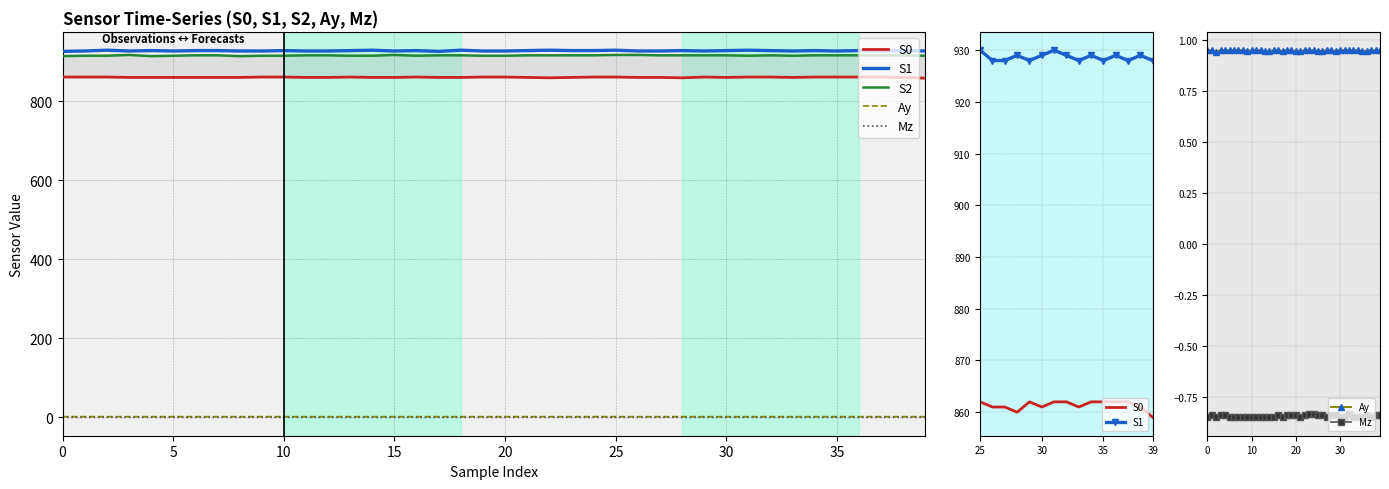

How many categories are shown in the chart?

40